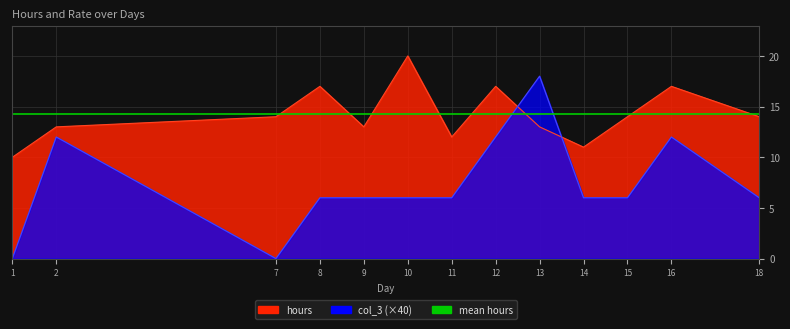

How many intersections are there between col_3 and hours?

2